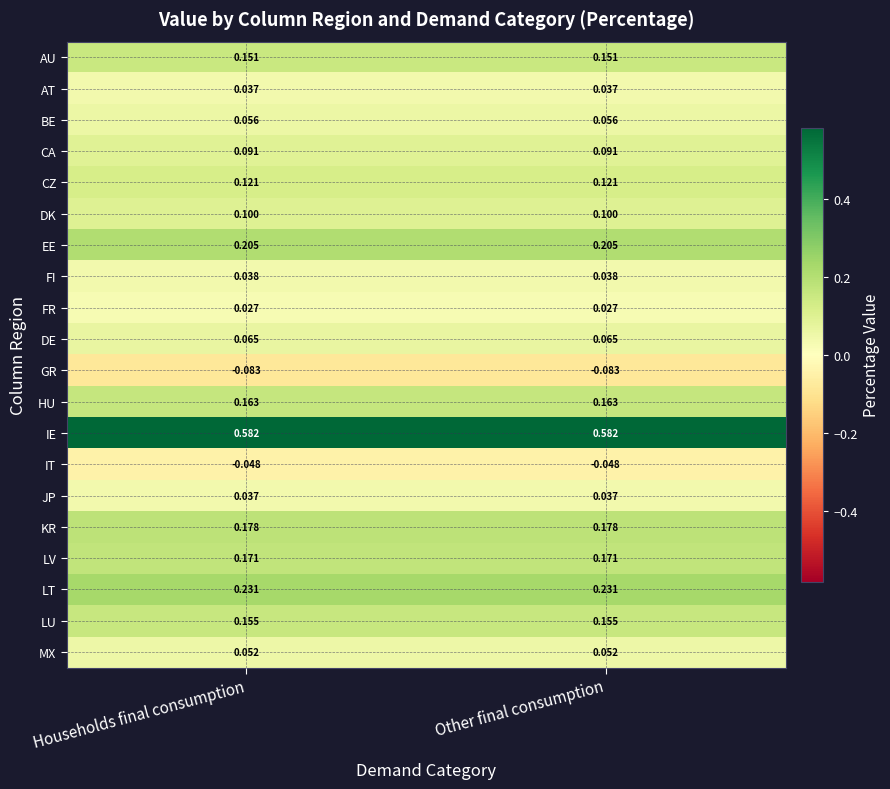

Which series has the largest total across all categories?

IE